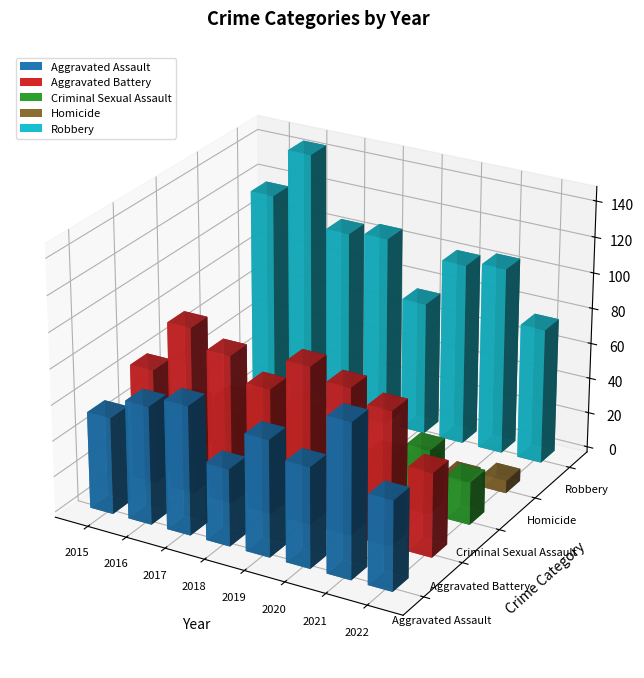

Reading right to left, what are all the values shown in this chart?

Aggravated Assault: 50	86	56	65	43	72	66	54
Aggravated Battery: 47	75	82	88	70	83	93	64
Criminal Sexual Assault: 24	36	26	36	43	44	28	28
Homicide: 7	2	6	0	2	5	8	13
Robbery: 76	105	102	75	107	105	145	117